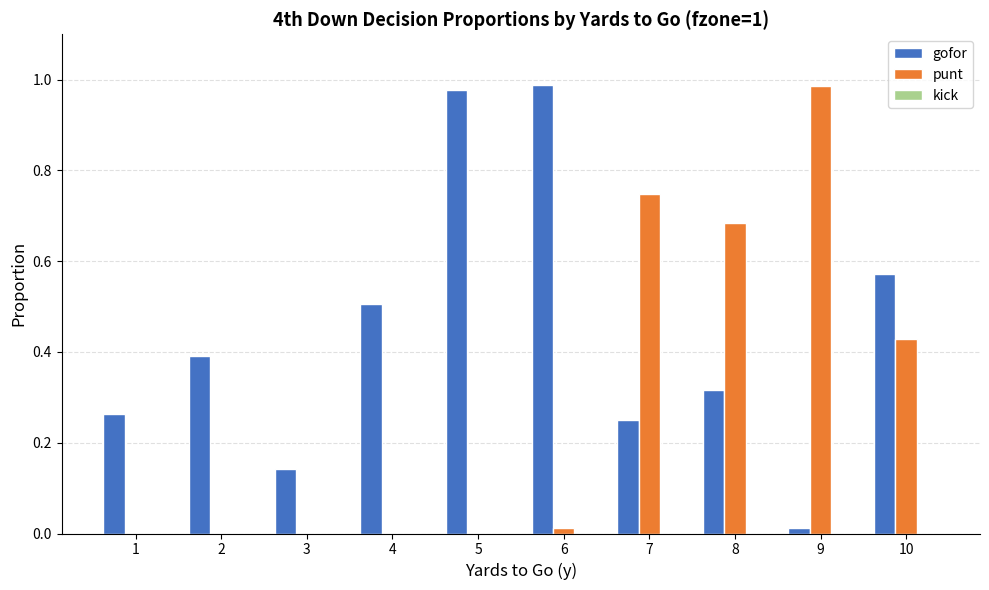

How many groups of bars are there?

10